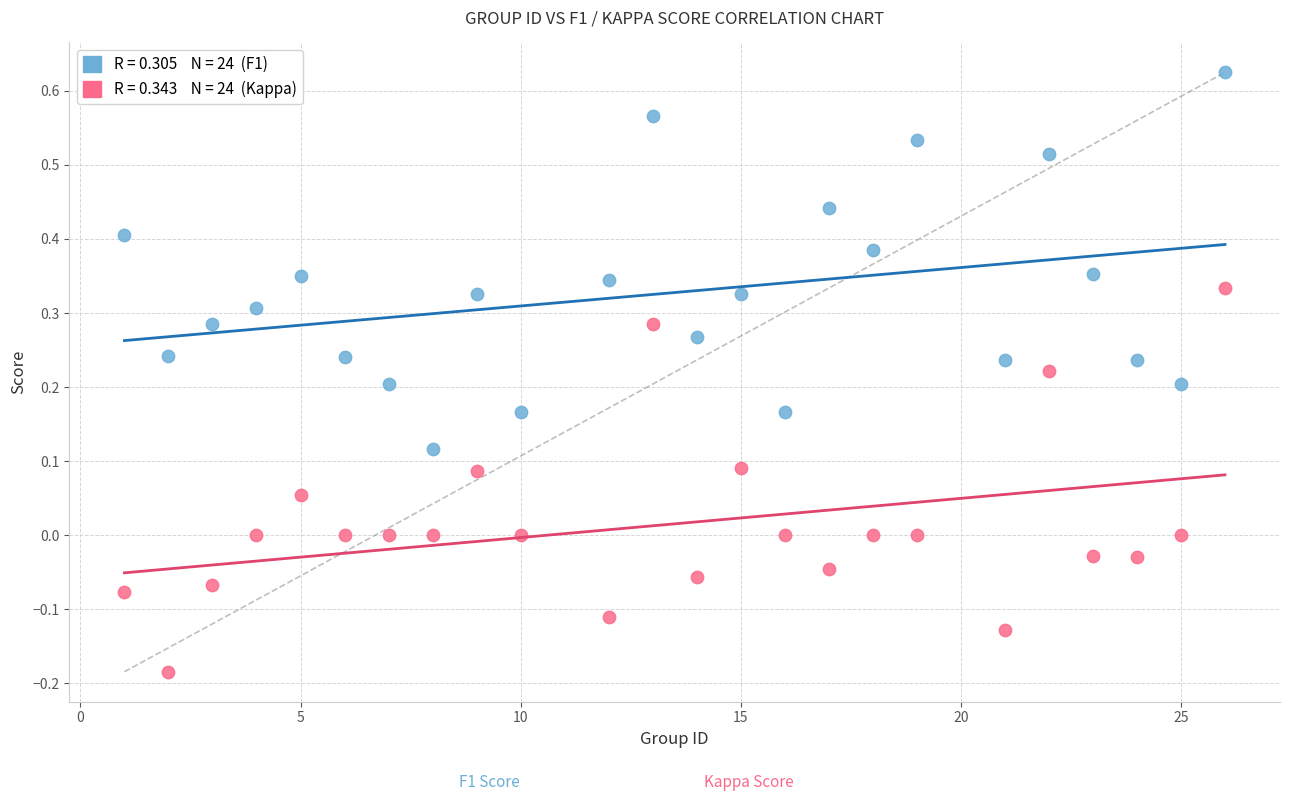

Across all data points, what is the range of Y values (max minus min)?

0.8